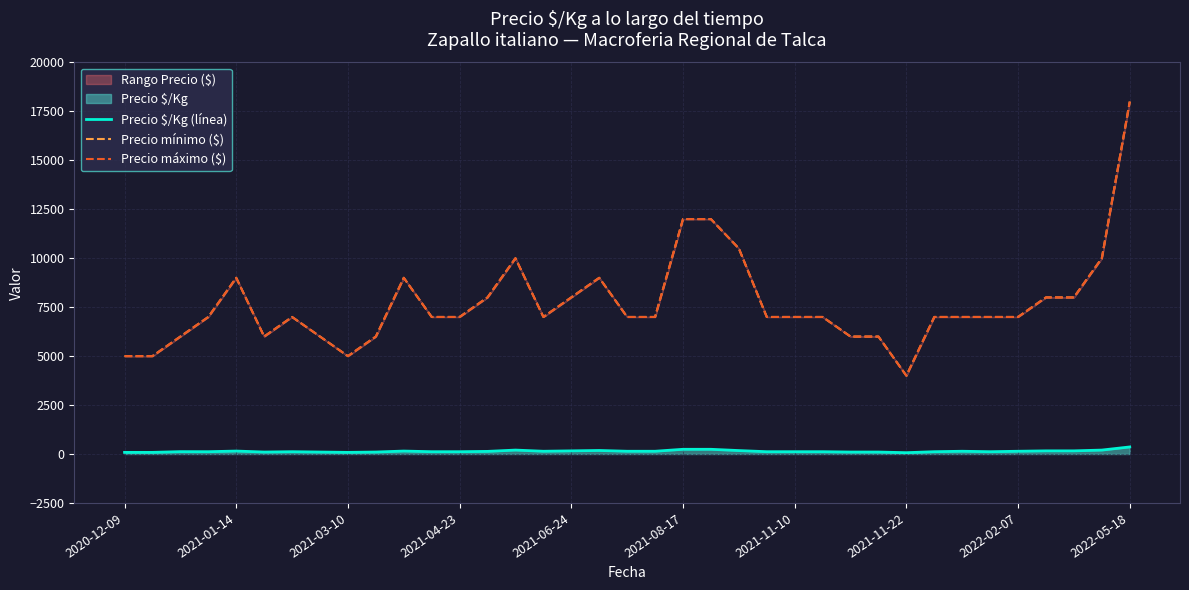

At 2022-05-18, list the series in order from smallest to largest.

Precio $/Kg (línea), Precio mínimo ($), Precio máximo ($)